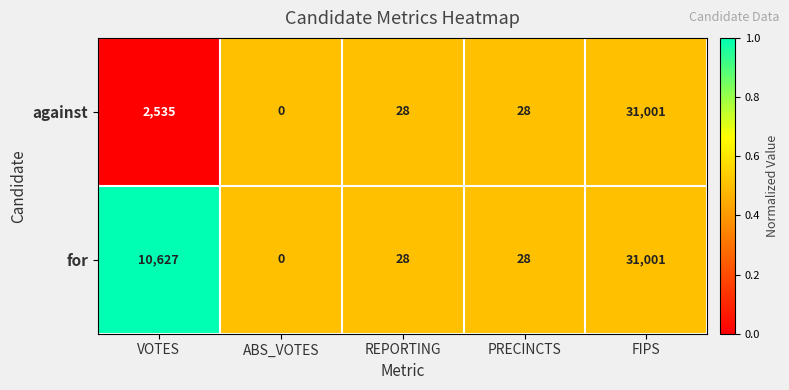

Between VOTES and PRECINCTS, which series saw the biggest shift?

for